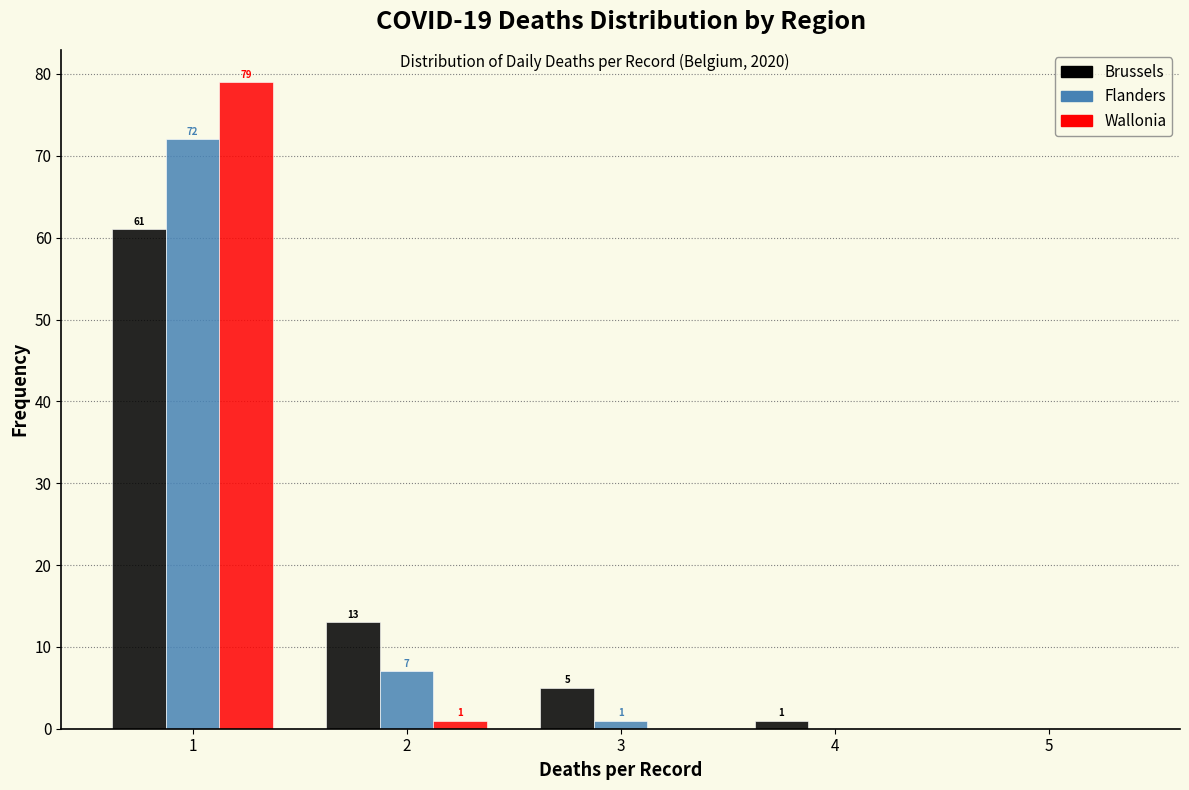

In the Wallonia series, which range on the x-axis has the tallest bar?

0.5 to 1.5